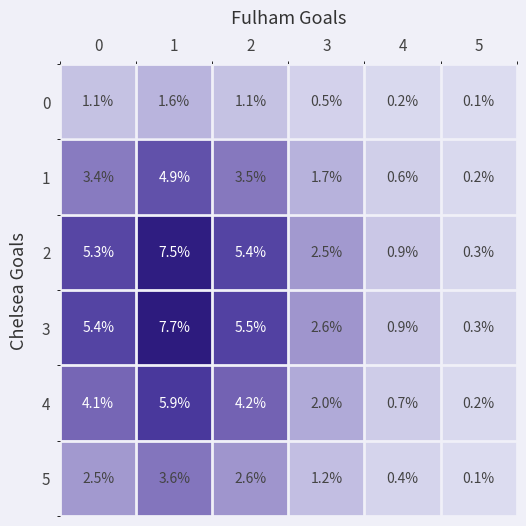

What is the spread (max minus min) of values at 4?

0.7